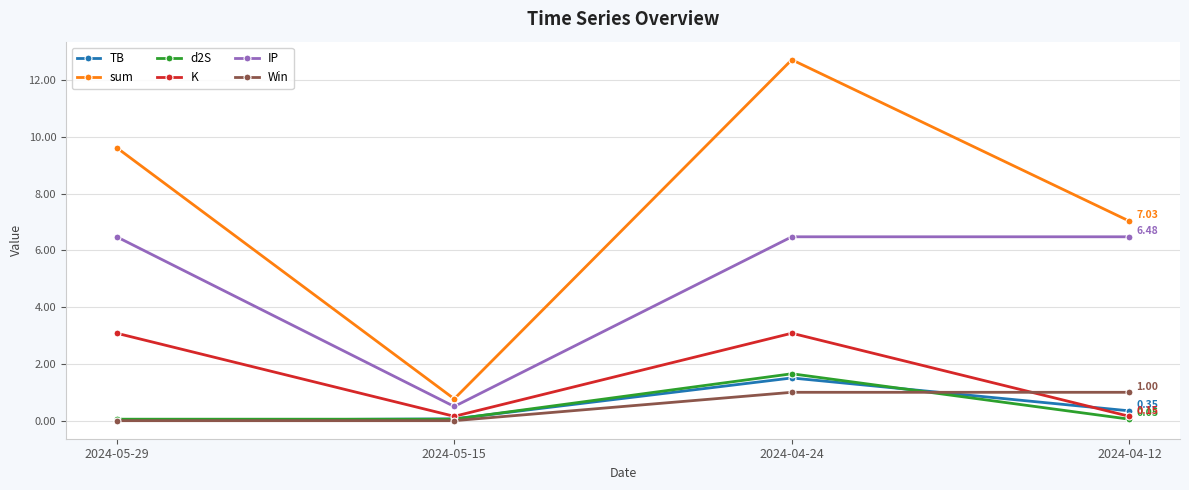

Which series has the largest range (max minus min)?

sum